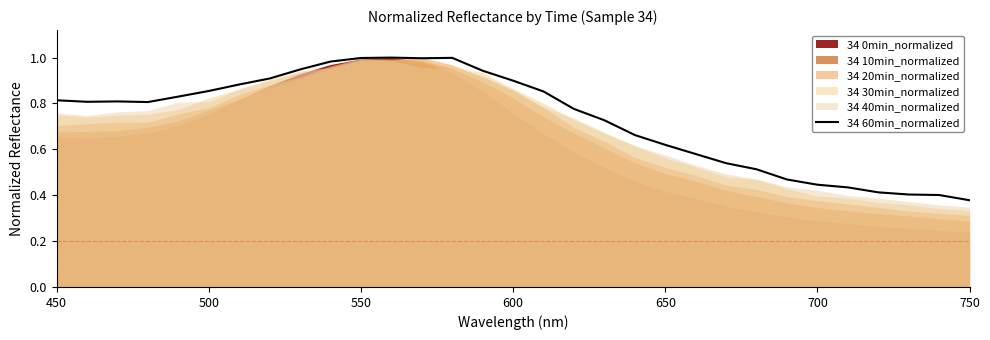

The 34 60min_normalized series shows 1.0 at 550. True or false?

True